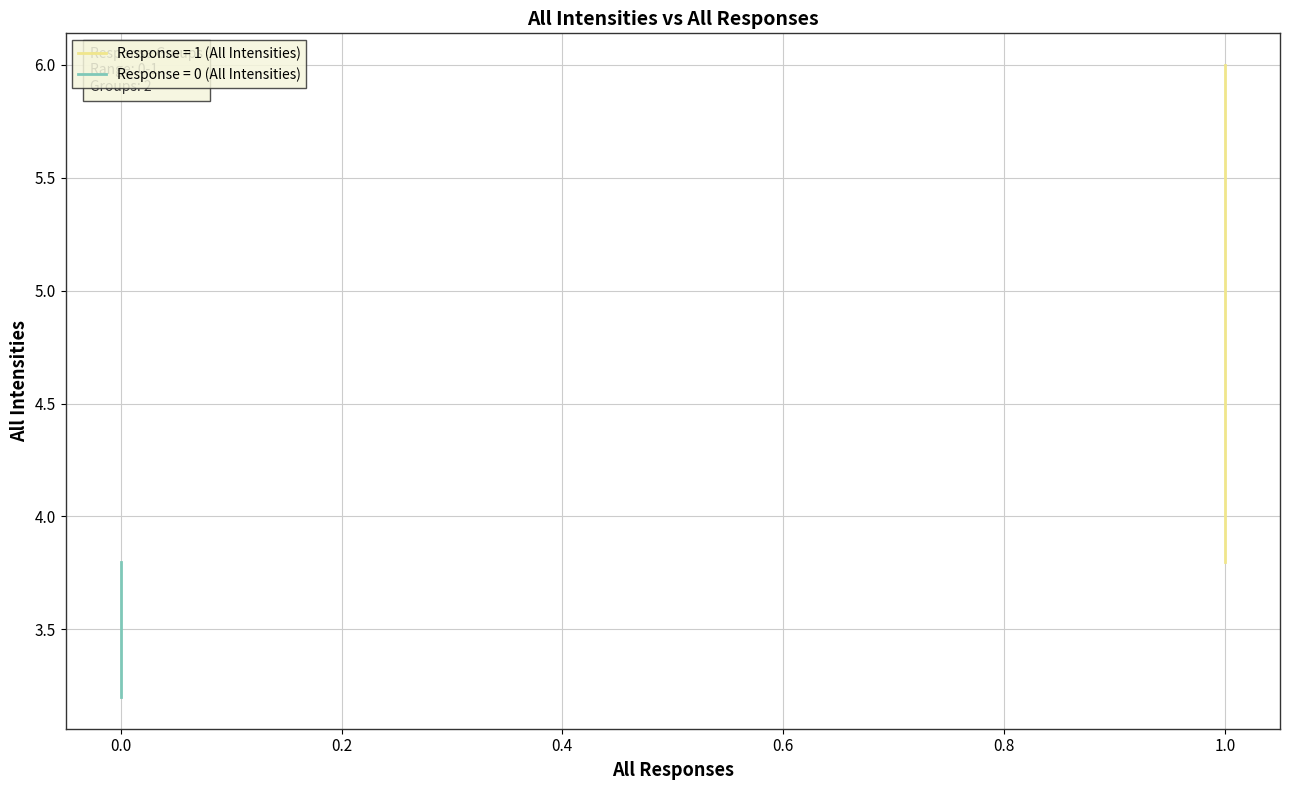

Reading left to right, transcribe all the data shown in this chart.

5.0	4.6	3.6	6.0	4.8	4.6	4.4	4.2	4.0	4.0	3.8	3.8	3.8	3.2	3.8	3.6	3.8	3.8	3.8	3.8